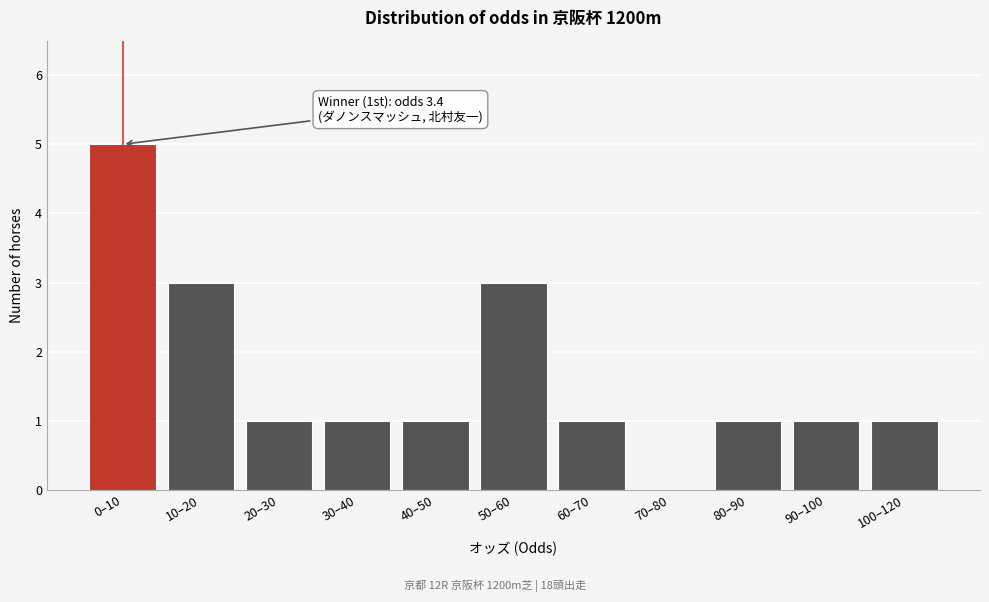

Reading left to right, list all the values displayed in this chart.

0–10=5	10–20=3	20–30=1	30–40=1	40–50=1	50–60=3	60–70=1	70–80=0	80–90=1	90–100=1	100–120=1